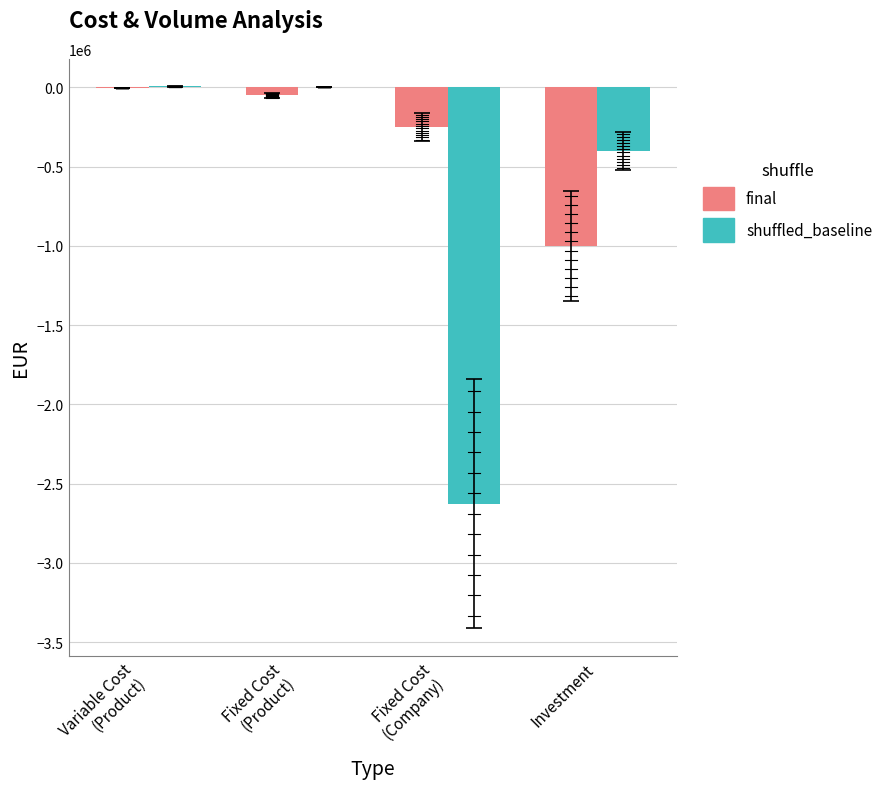

Reading left to right, what are all the values shown in this chart?

final: -500	-50000	-250000	-1000000
shuffled_baseline: 7500	750	-2625000	-400000